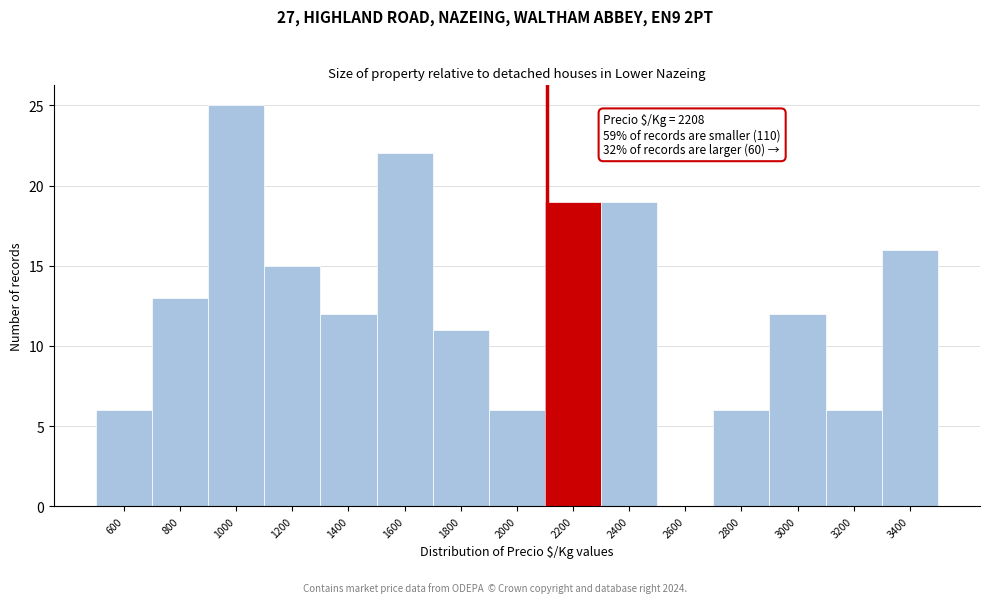

Reading left to right, what are all the values shown in this chart?

600=6	800=13	1000=25	1200=15	1400=12	1600=22	1800=11	2000=6	2200=19	2400=19	2600=0	2800=6	3000=12	3200=6	3400=16